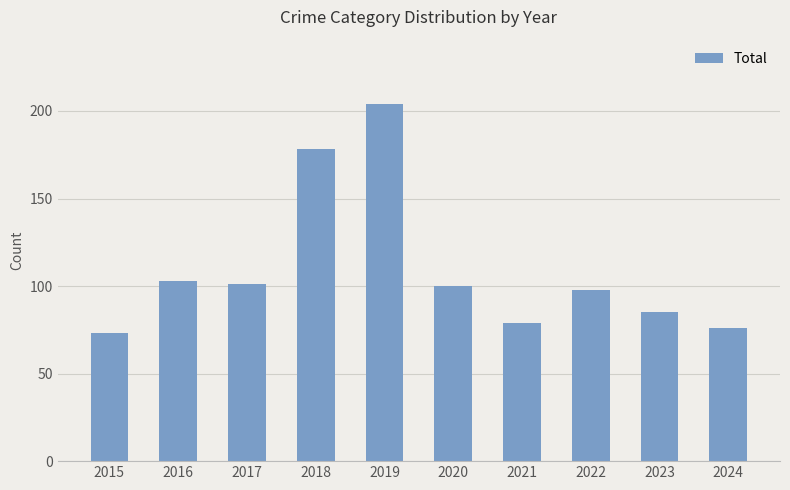

What is the approximate value at 2015?

73